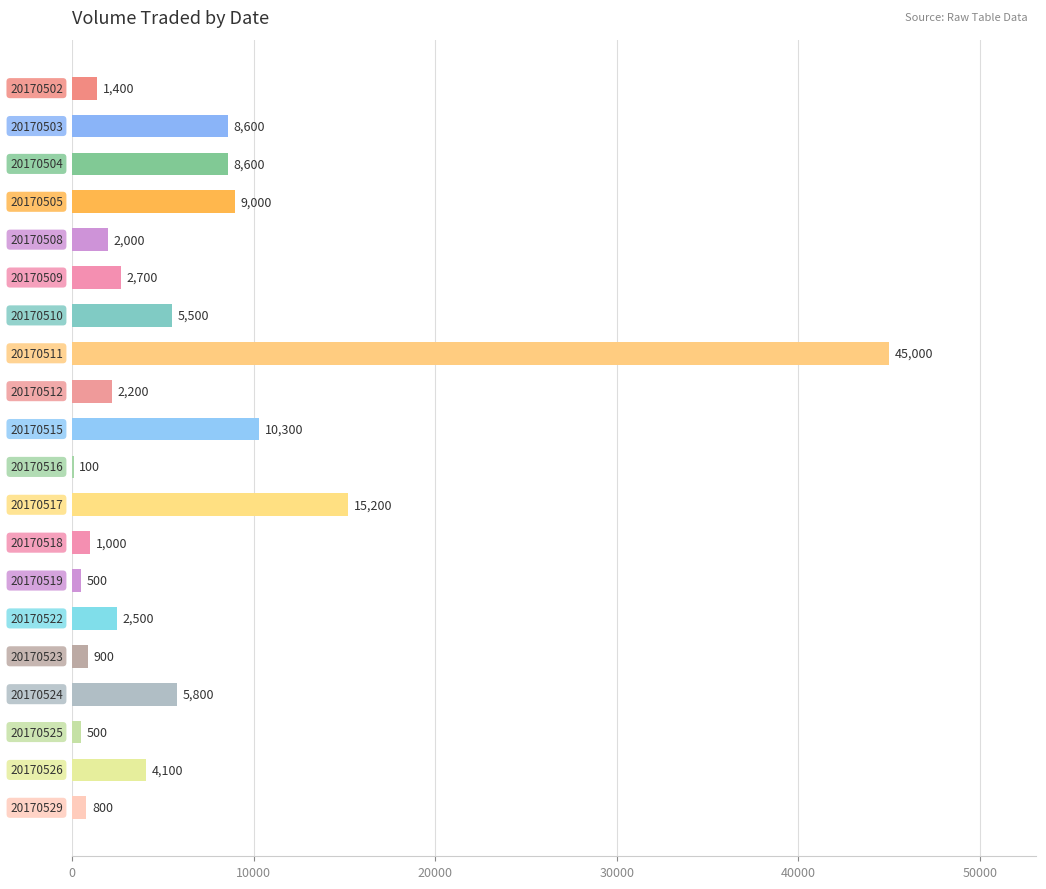

Does the chart contain stacked bars?

No